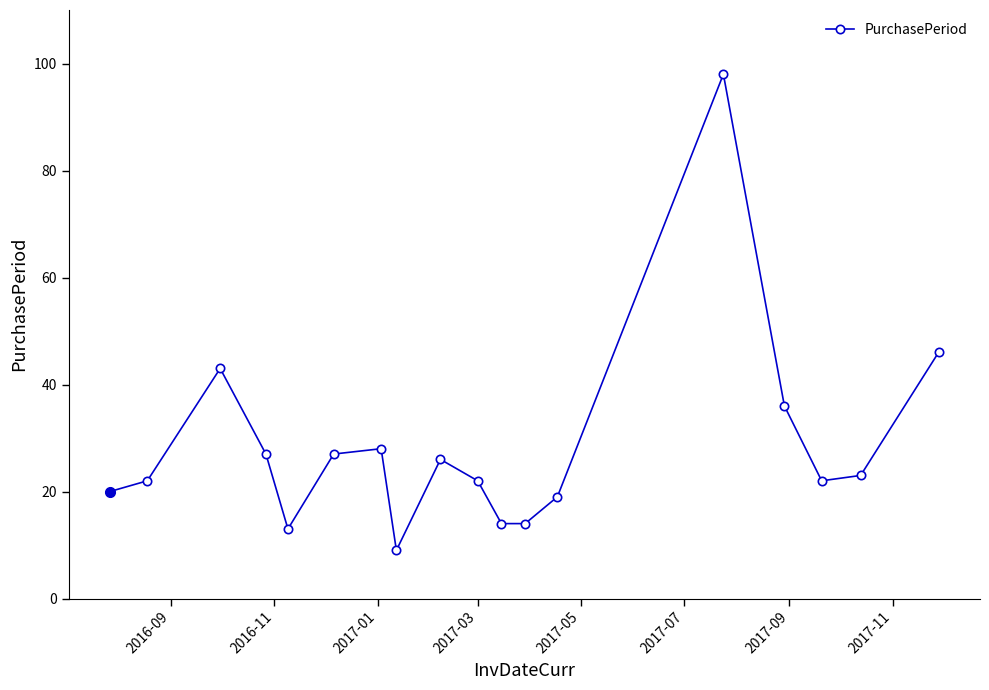

What is the value of the 17th point from the left?

23